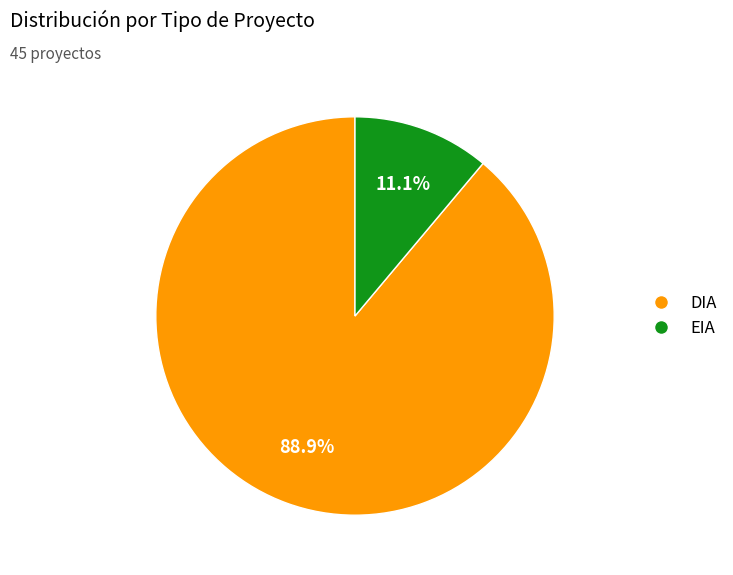

What percentage is the DIA slice, to the nearest percent?

89%